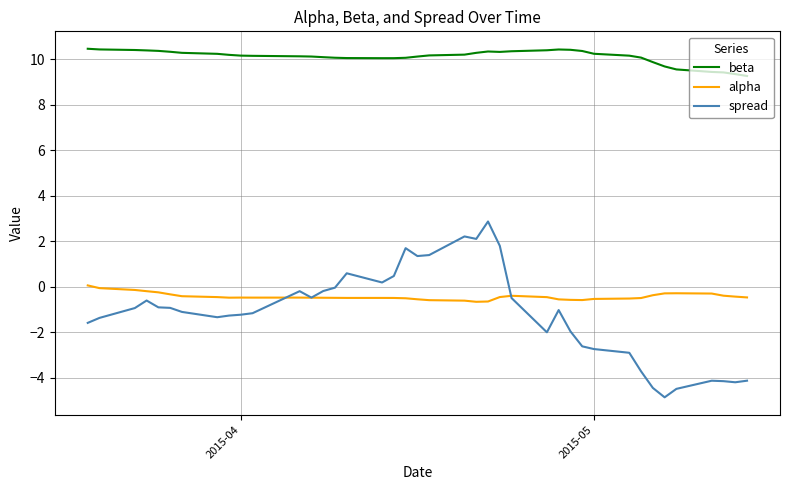

Which series has the widest spread of values?

spread